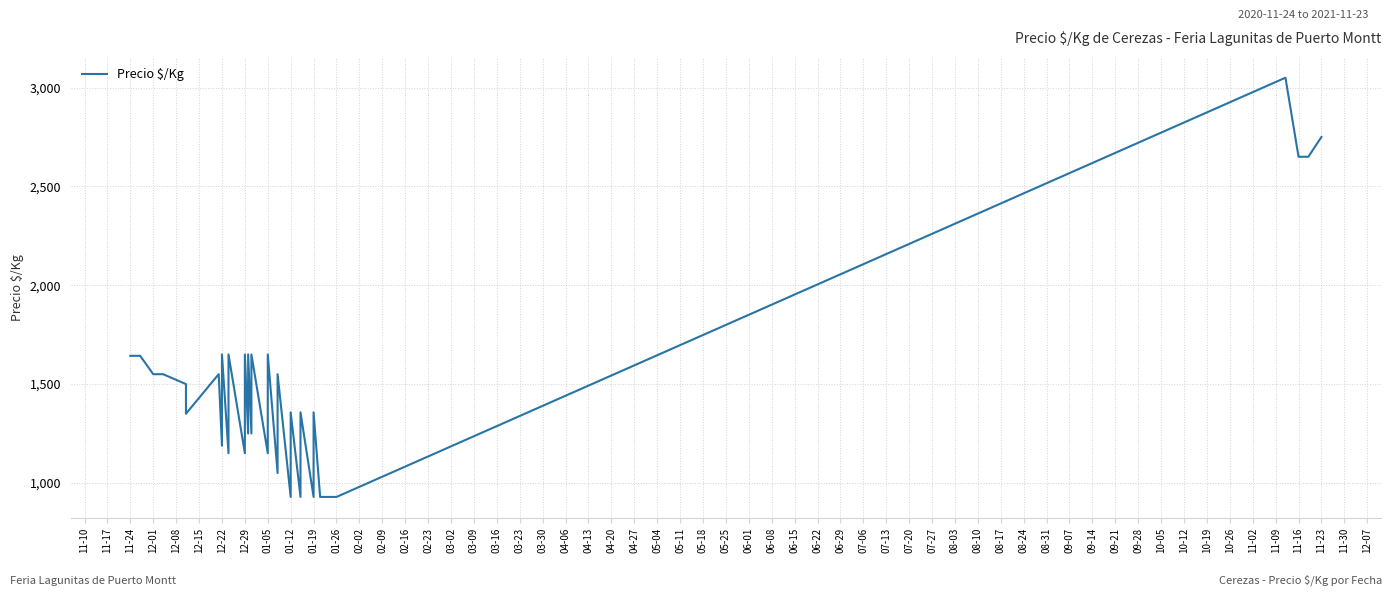

Reading left to right, what are all the values shown in this chart?

1643	1643	1643	1550	1550	1500	1350	1550	1188	1650	1150	1650	1150	1650	1250	1650	1250	1650	1250	1150	1650	1050	1550	929	1357	929	1357	929	1357	929	929	929	3050	2650	2650	2650	2750